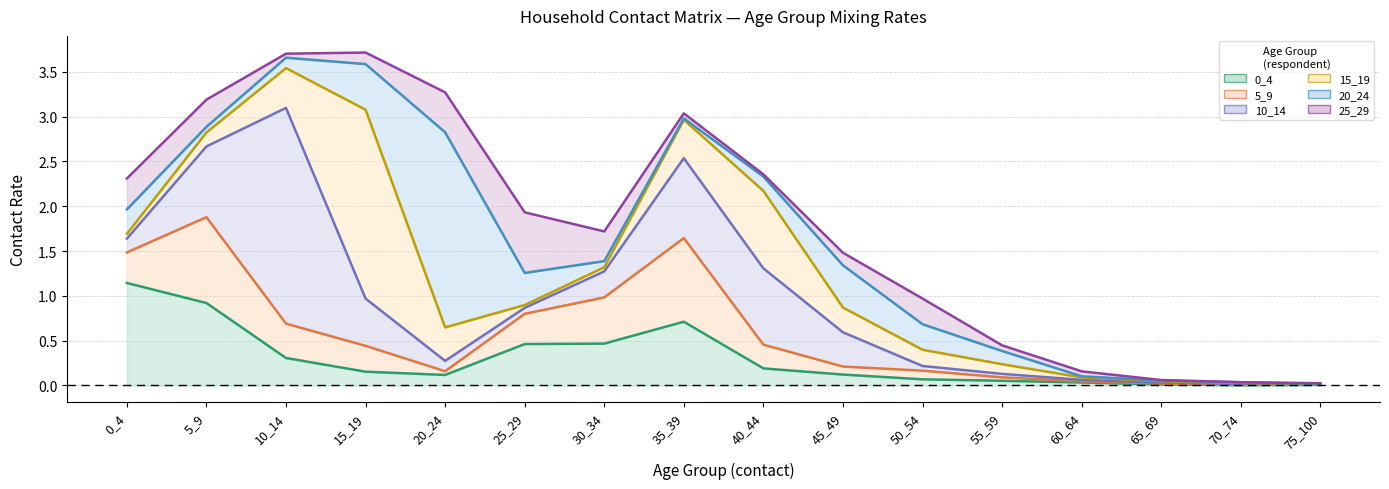

Reading left to right, transcribe all the data shown in this chart.

0_4: 1.1	0.9	0.3	0.2	0.1	0.5	0.5	0.7	0.2	0.1	0.1	0.1	0.0	0.0	0.0	0.0
5_9: 0.3	1.0	0.4	0.3	0.0	0.3	0.5	0.9	0.3	0.1	0.1	0.0	0.0	0.0	0.0	0.0
10_14: 0.2	0.8	2.4	0.5	0.1	0.1	0.3	0.9	0.9	0.4	0.1	0.0	0.0	0.0	0.0	0.0
15_19: 0.1	0.2	0.4	2.1	0.4	0.0	0.0	0.4	0.9	0.3	0.2	0.1	0.0	0.0	0.0	0.0
20_24: 0.3	0.1	0.1	0.5	2.2	0.4	0.1	0.0	0.2	0.5	0.3	0.1	0.0	0.0	0.0	0.0
25_29: 0.3	0.3	0.0	0.1	0.4	0.7	0.3	0.1	0.0	0.1	0.3	0.1	0.1	0.0	0.0	0.0